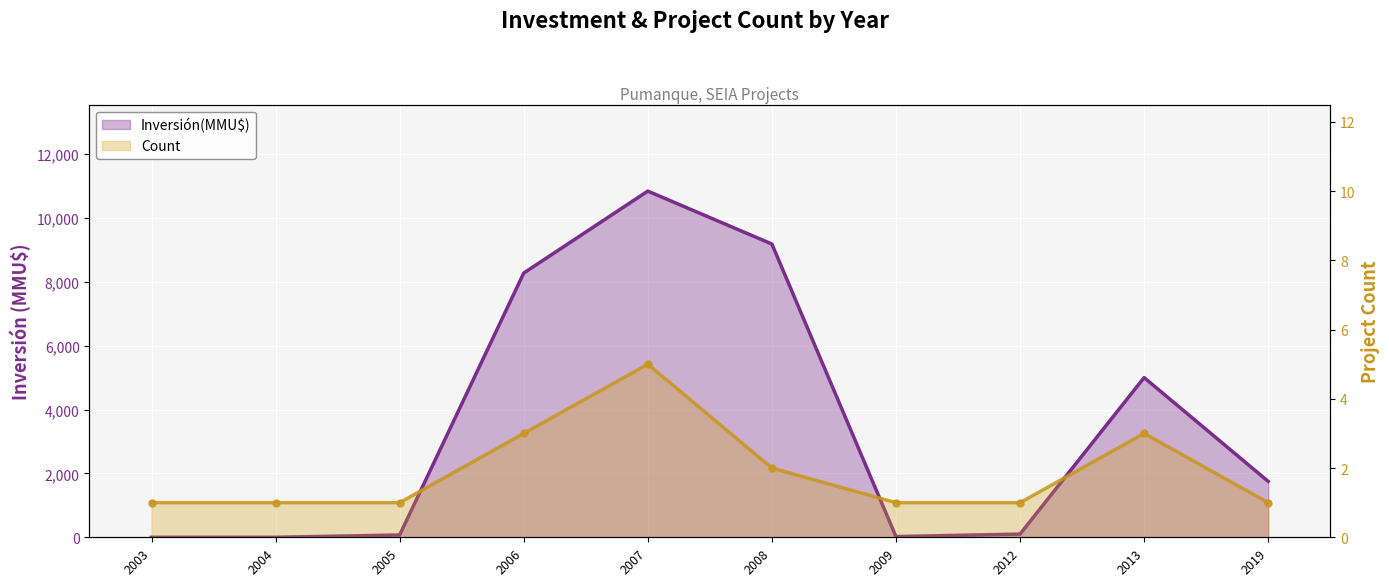

Rank the series by their maximum value, from highest to lowest.

Inversión(MMU$), Count